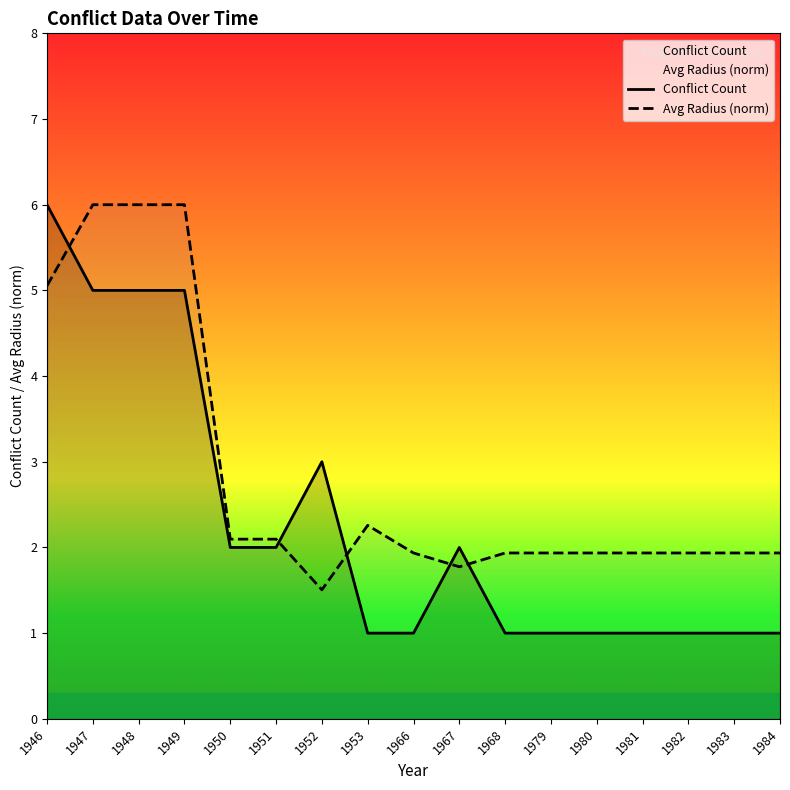

In Avg Radius (norm), how many points are lower than both neighbors (excluding endpoints)?

2